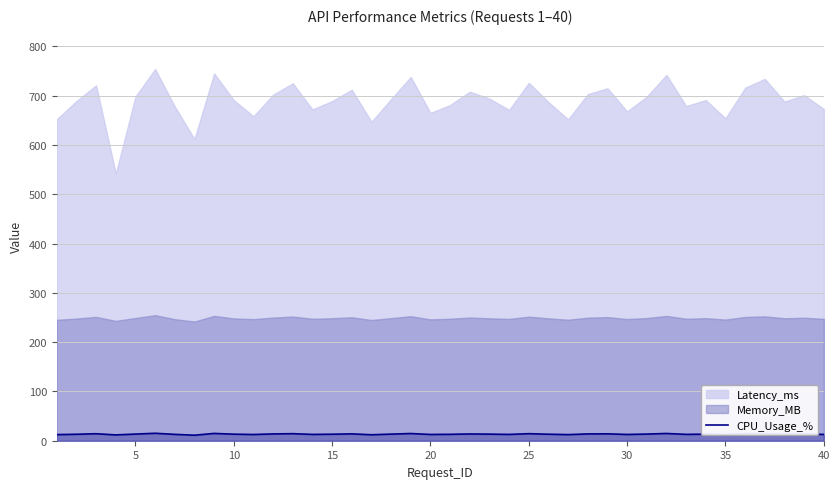

How many data points are less than 13?

14